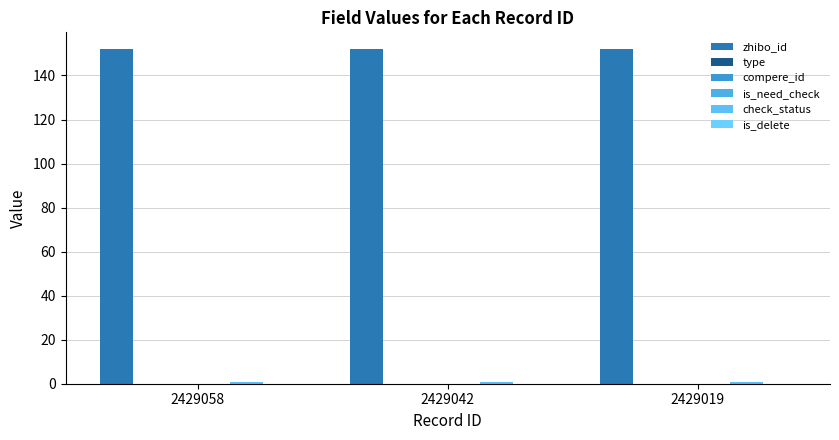

Reading left to right, transcribe all the data shown in this chart.

zhibo_id: 152	152	152
type: 0	0	0
compere_id: 0	0	0
is_need_check: 0	0	0
check_status: 1	1	1
is_delete: 0	0	0